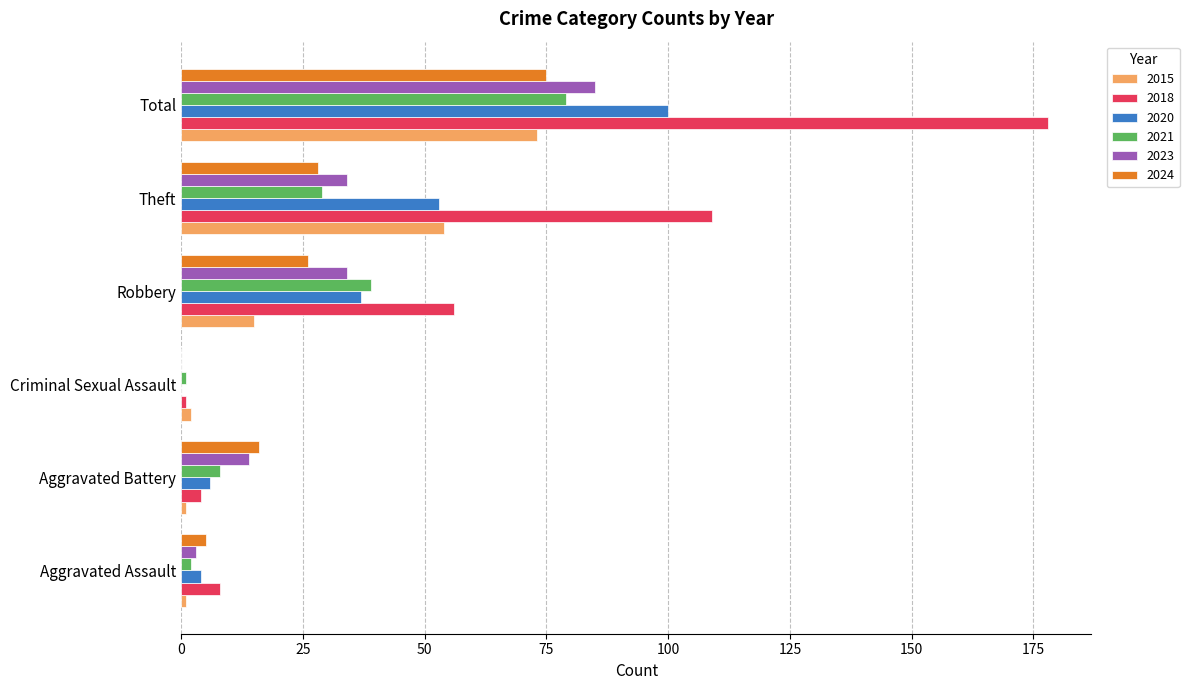

At which category is the sum across all series the highest?

Total